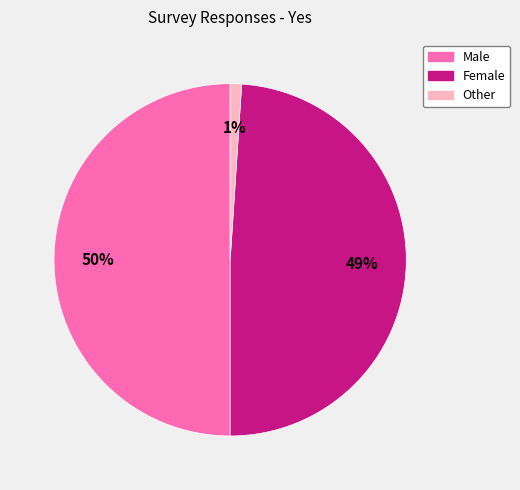

Which category has the smallest portion of the pie?

Other